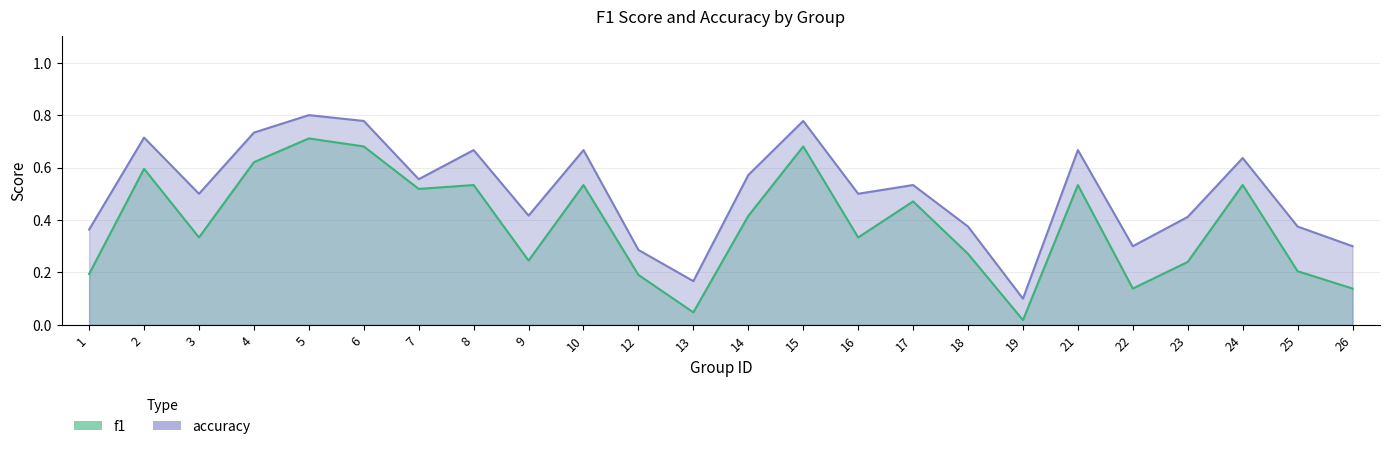

What is the sum of all accuracy values?

12.2